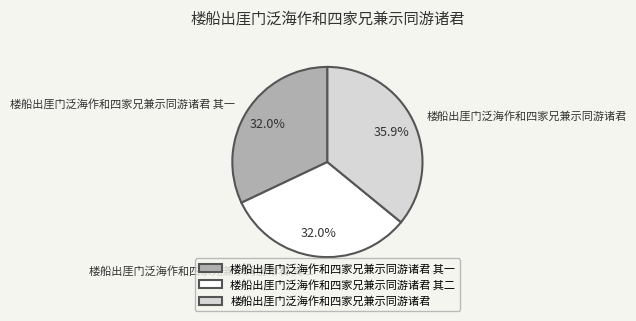

Is 楼船出厓门泛海作和四家兄兼示同游诸君 其一 the majority of the pie?

No